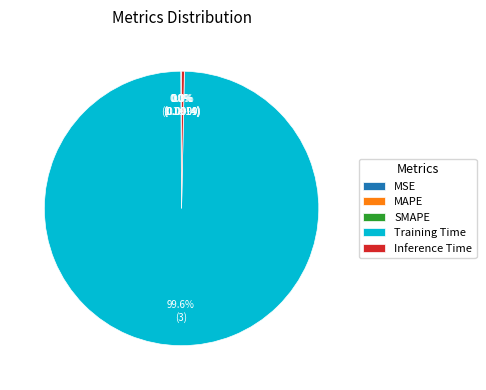

How much of the chart is everything except Inference Time?

99.7%